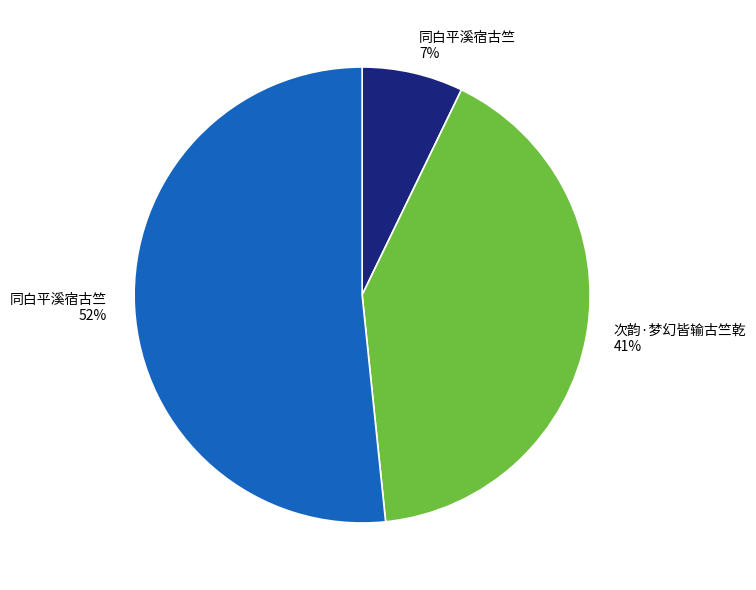

The 同白平溪宿古竺 slice represents 52% of the pie. True or false?

True